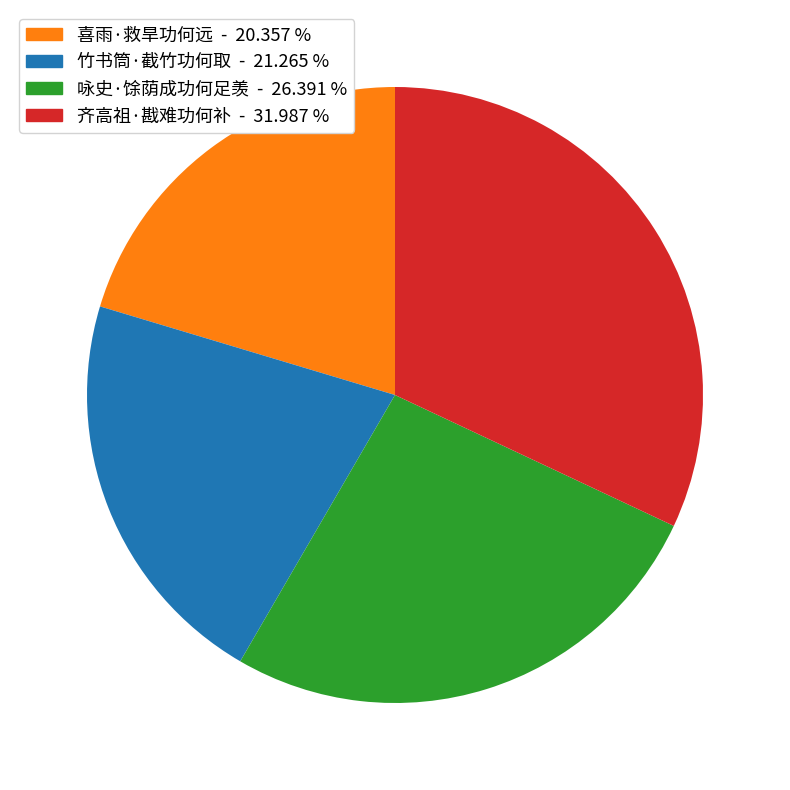

Does 竹书筒·截竹功何取 account for over 50% of the chart?

No